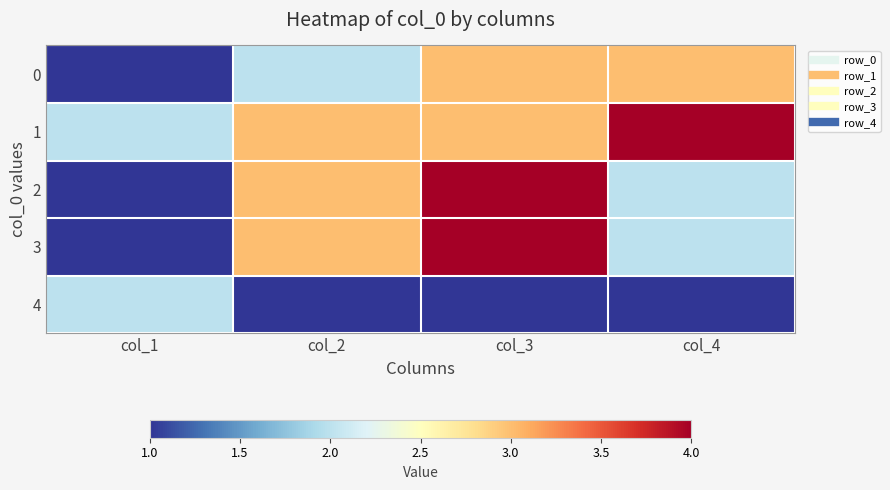

List the series in order of their peak value, highest first.

1, 2, 3, 0, 4